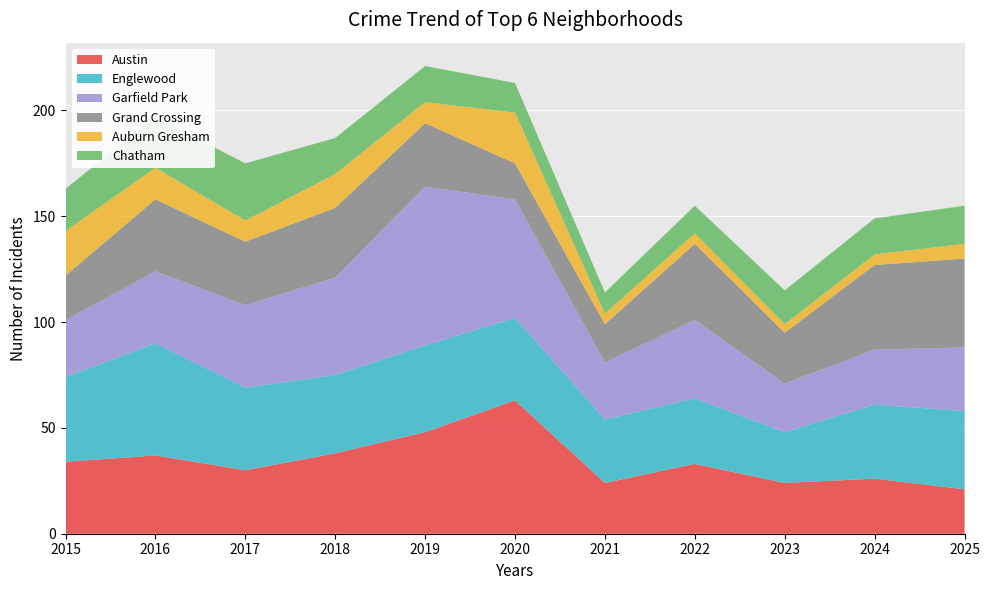

Reading left to right, what are all the values shown in this chart?

Austin: 34	37	30	38	48	63	24	33	24	26	21
Englewood: 40	53	39	37	41	39	30	31	24	35	37
Garfield Park: 27	34	39	46	75	56	27	37	23	26	30
Grand Crossing: 21	34	30	33	30	17	18	36	24	40	42
Auburn Gresham: 21	15	10	16	10	24	5	5	4	5	7
Chatham: 20	24	27	17	17	14	10	13	16	17	18